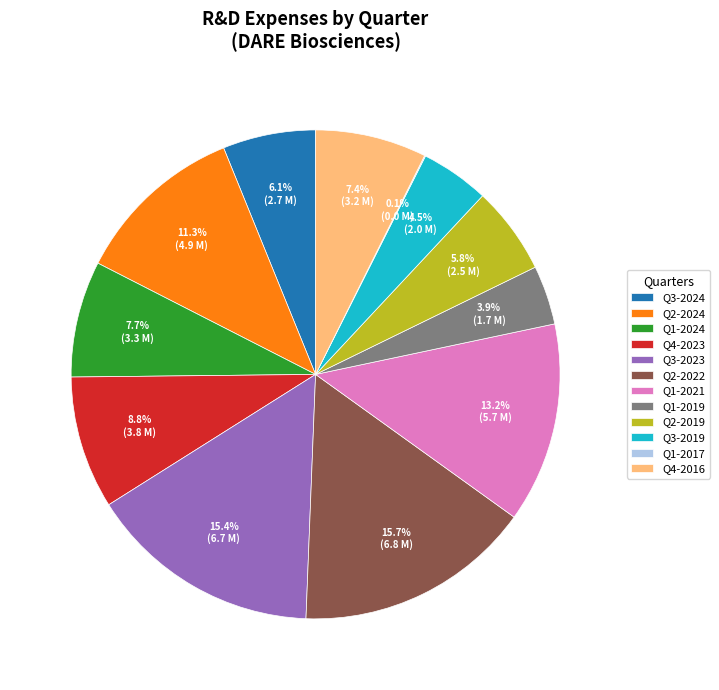

What is the total percentage of Q3-2024 and Q2-2019?

11.9%